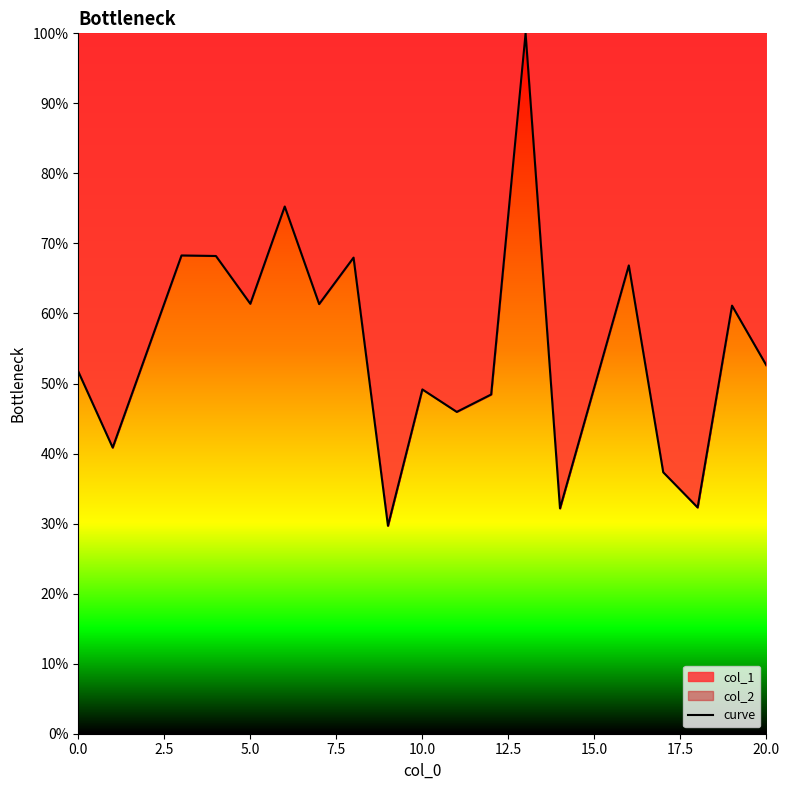

What is the value of the 7th point from the left?

61.3